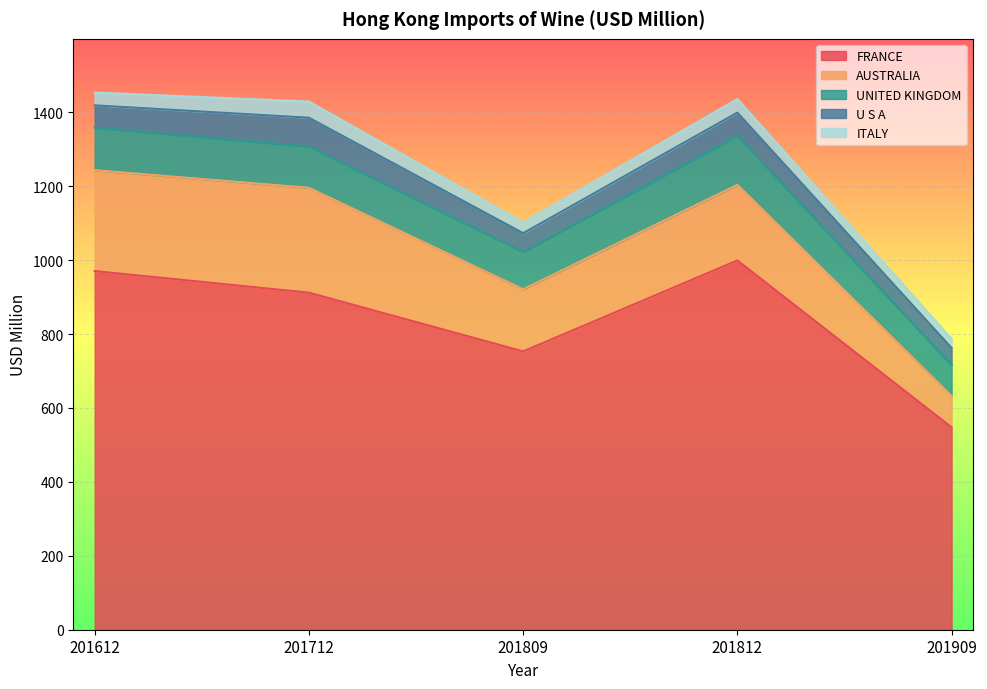

True or false: FRANCE and ITALY intersect in this chart.

False